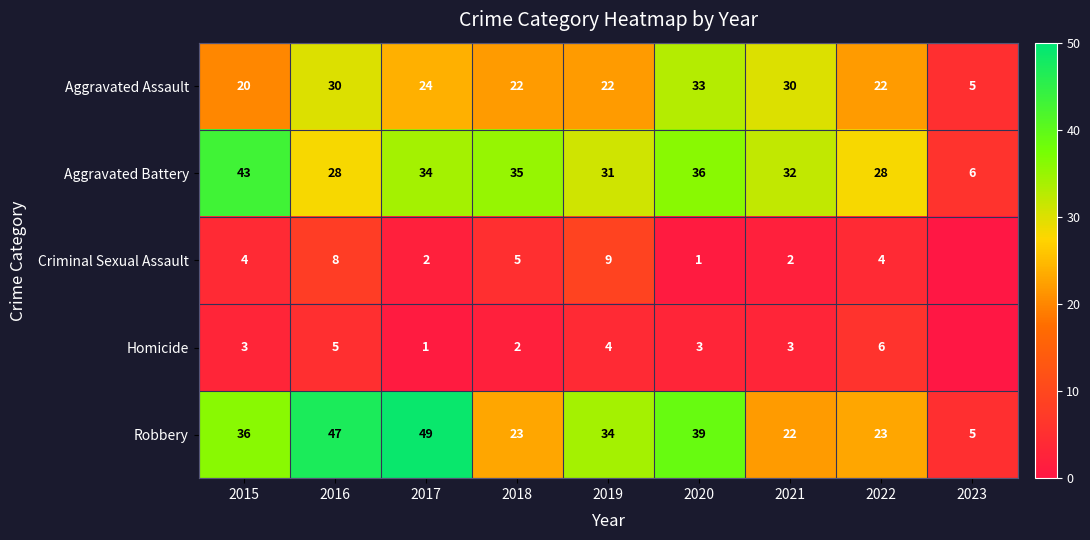

What is the average value of the Robbery series?

31